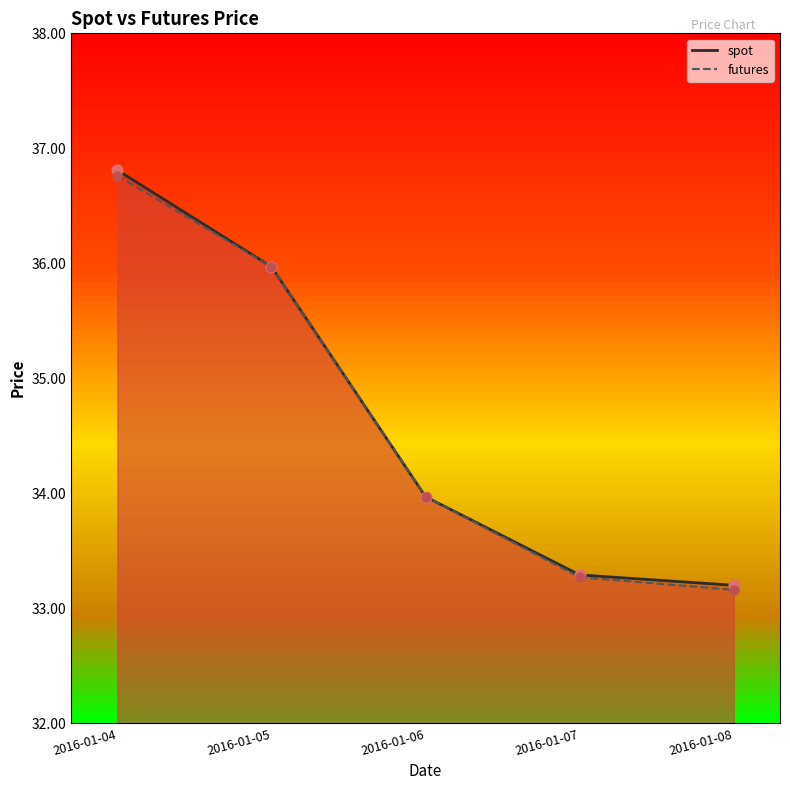

Which series contains the lowest Y value?

futures